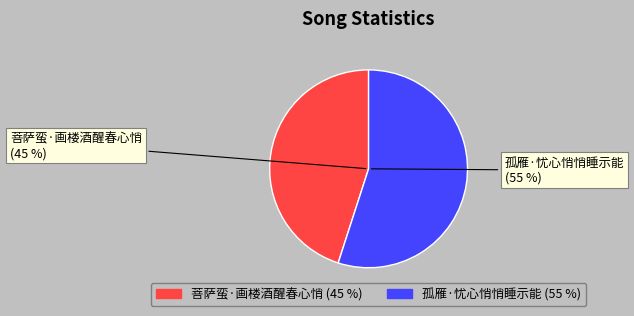

Between 孤雁·忧心悄悄睡示能 and 菩萨蛮·画楼酒醒春心悄, which is larger?

孤雁·忧心悄悄睡示能